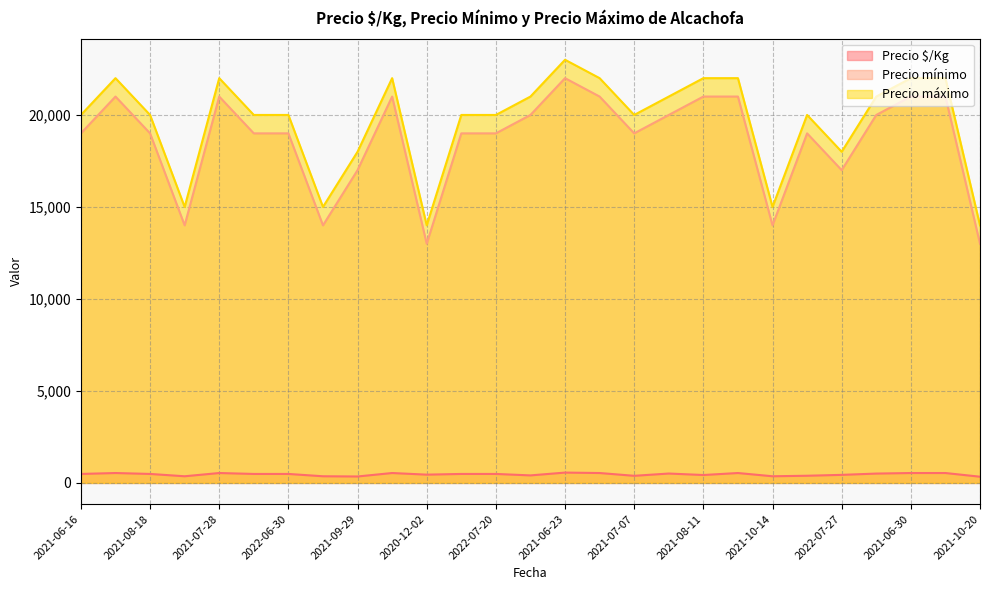

Rank the series at 2021-08-11 from highest to lowest value.

Precio máximo, Precio mínimo, Precio $/Kg